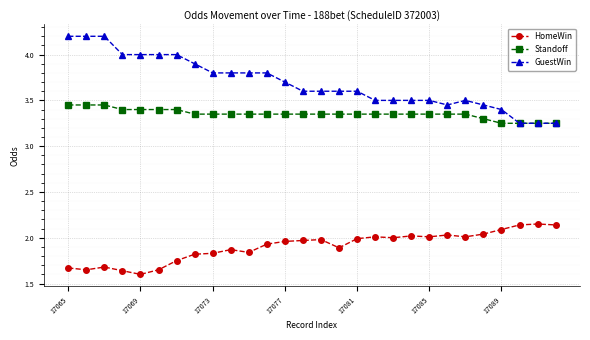

What is the sum of all HomeWin values?

53.4